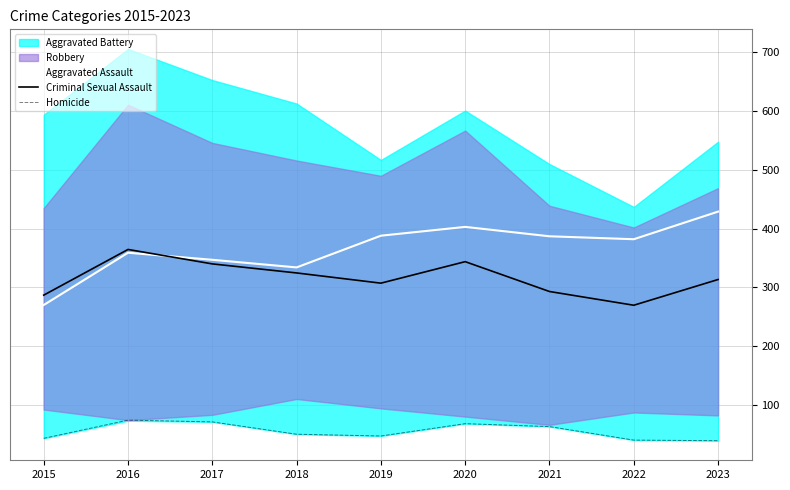

How many lines are shown in the chart?

3